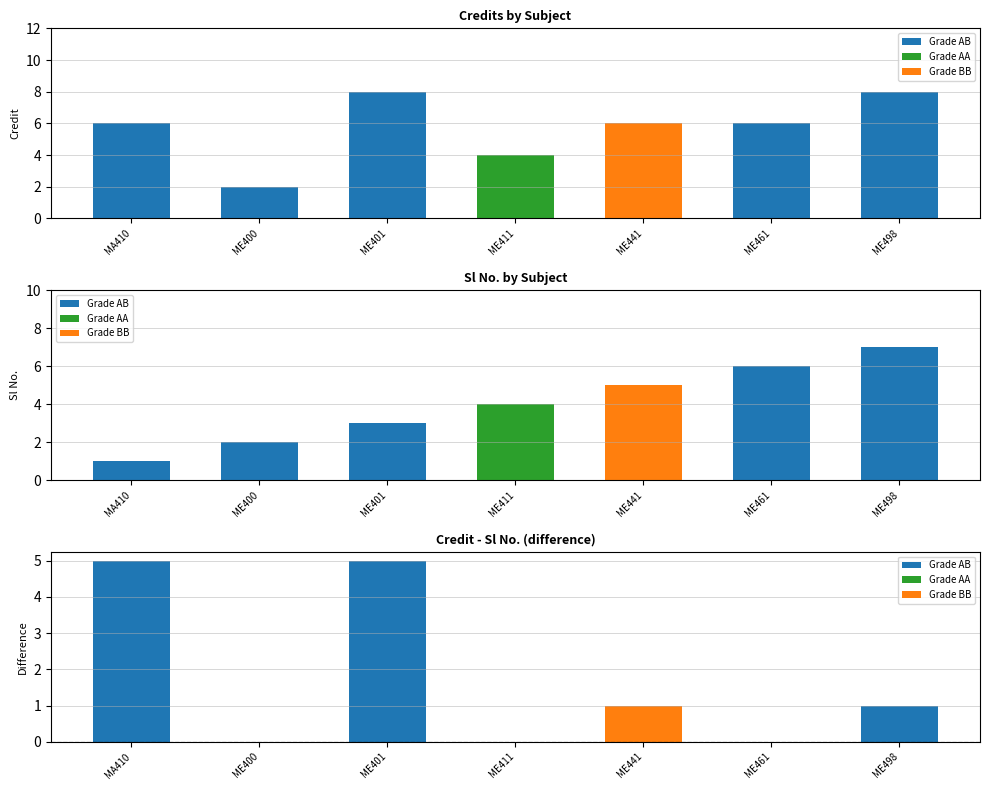

What is the difference between the highest and lowest values at AB?

5